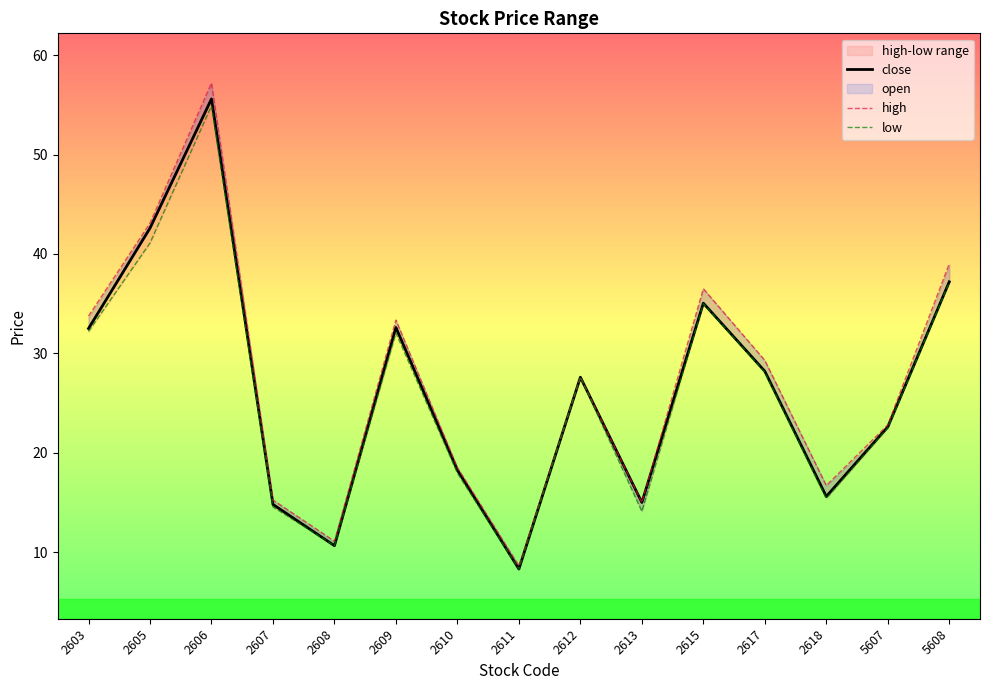

What is the greatest value displayed?

57.2